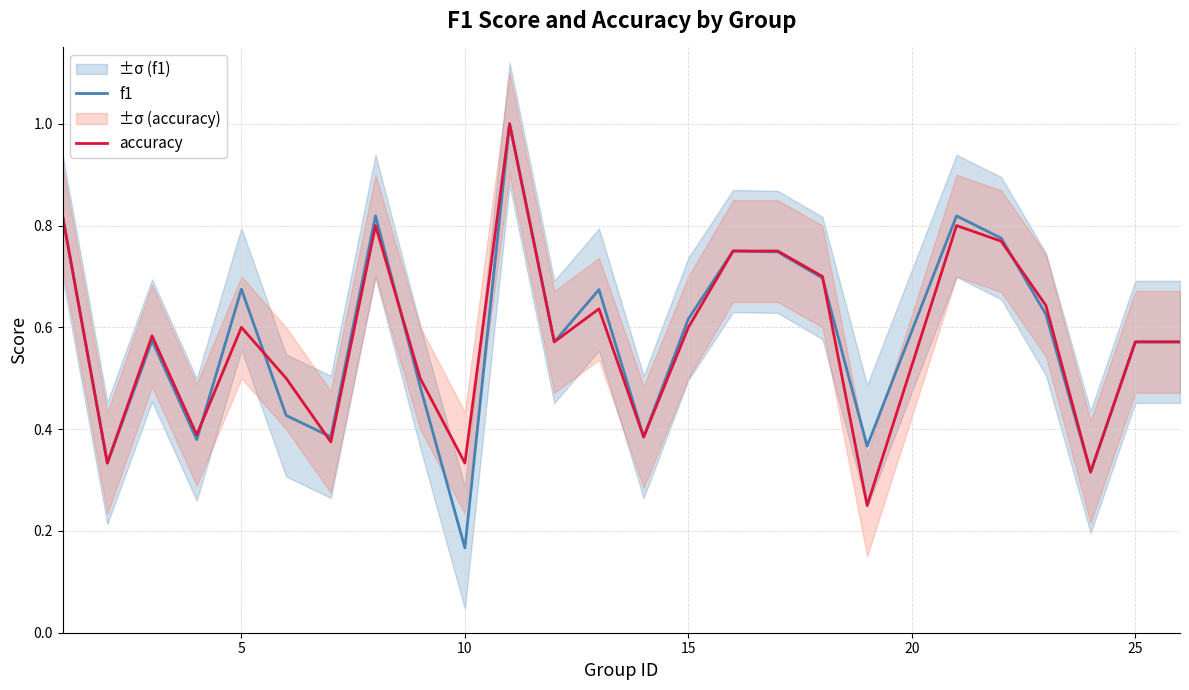

How many lines are shown in the chart?

2